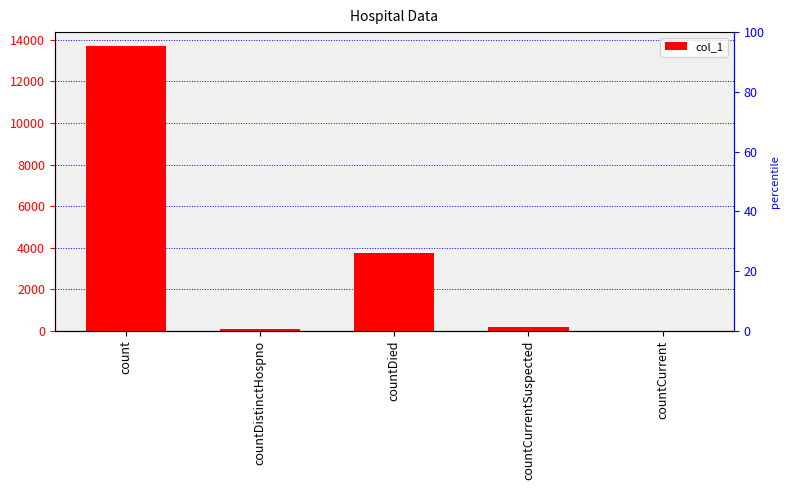

What is the change in value from countDied to countCurrent?

-3747